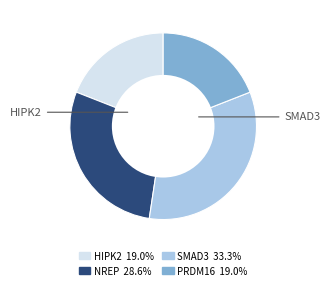

How many slices are in this pie chart?

4